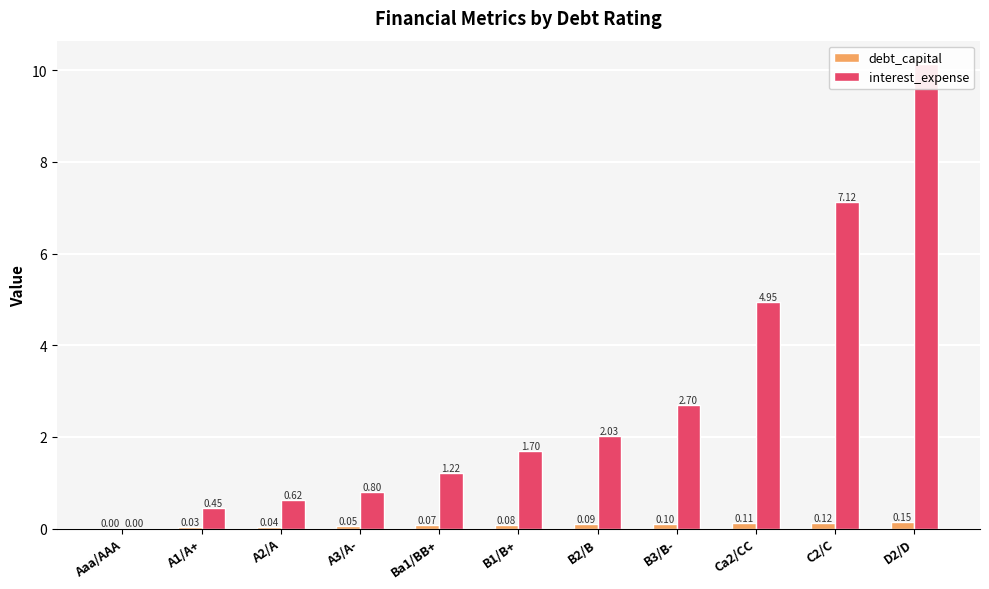

Count the number of categories in the chart.

11